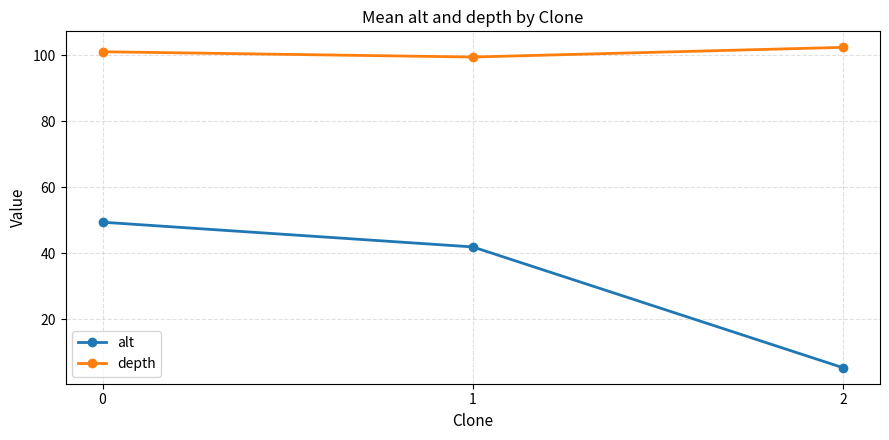

Which series has the widest spread of values?

alt